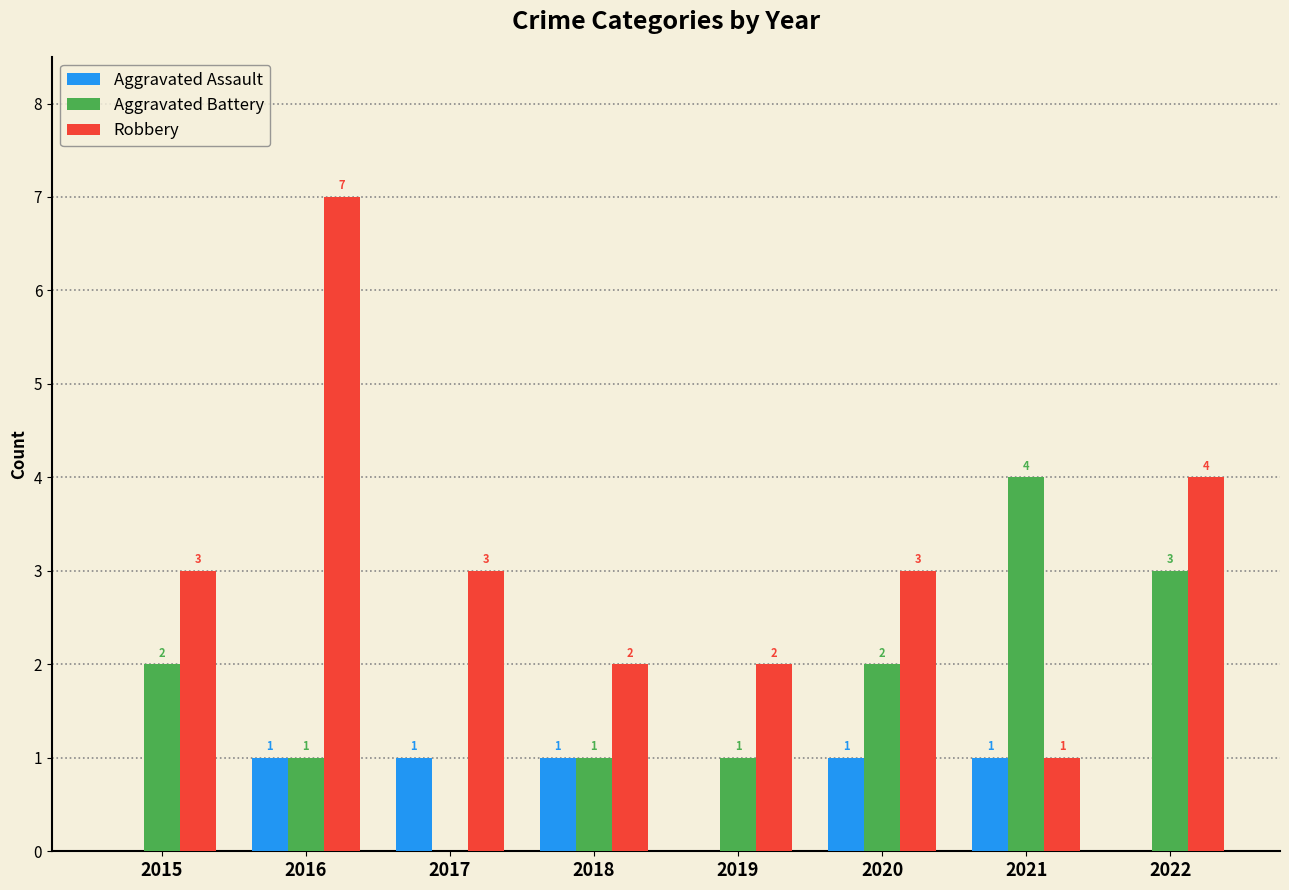

Does the chart contain stacked bars?

No